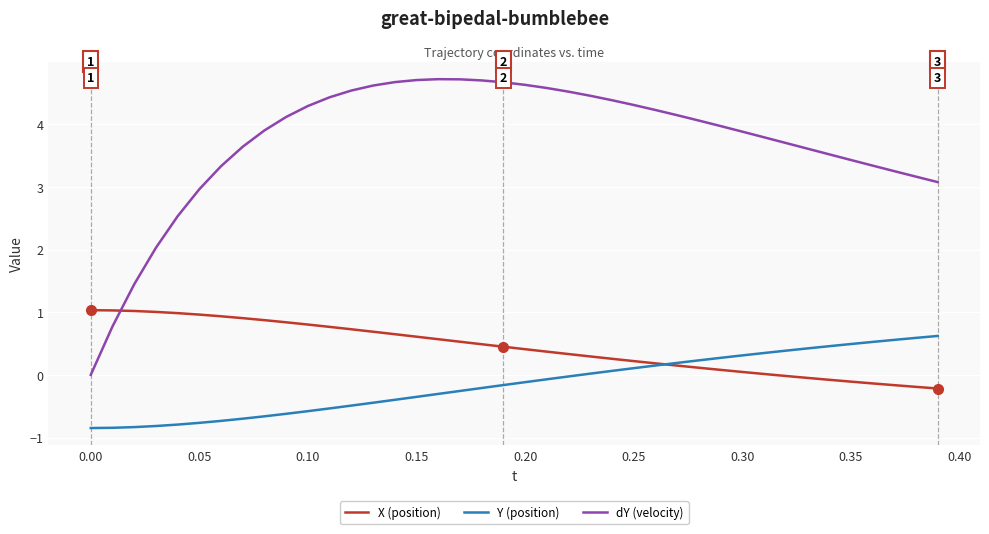

What is the highest value of the Y (position) series?

0.6